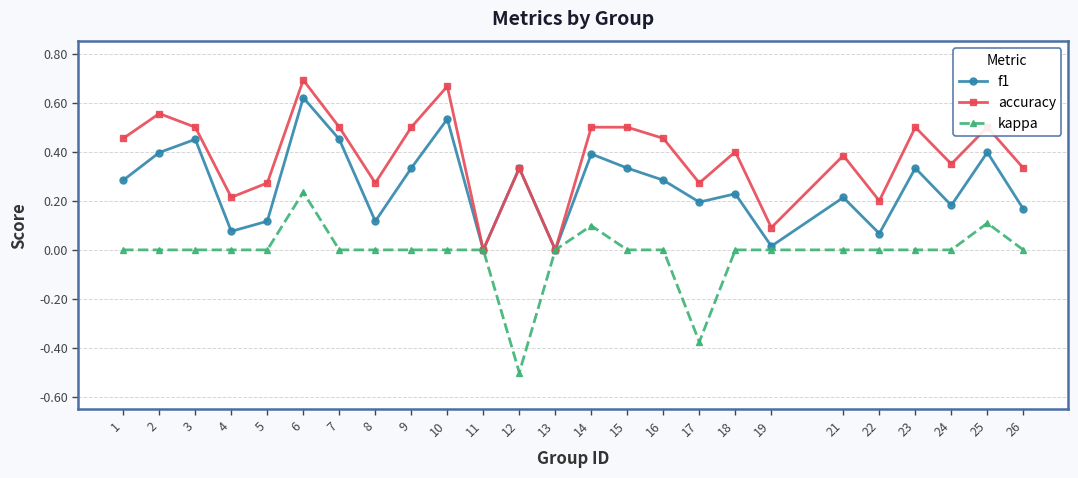

At which category is the sum across all series the highest?

6